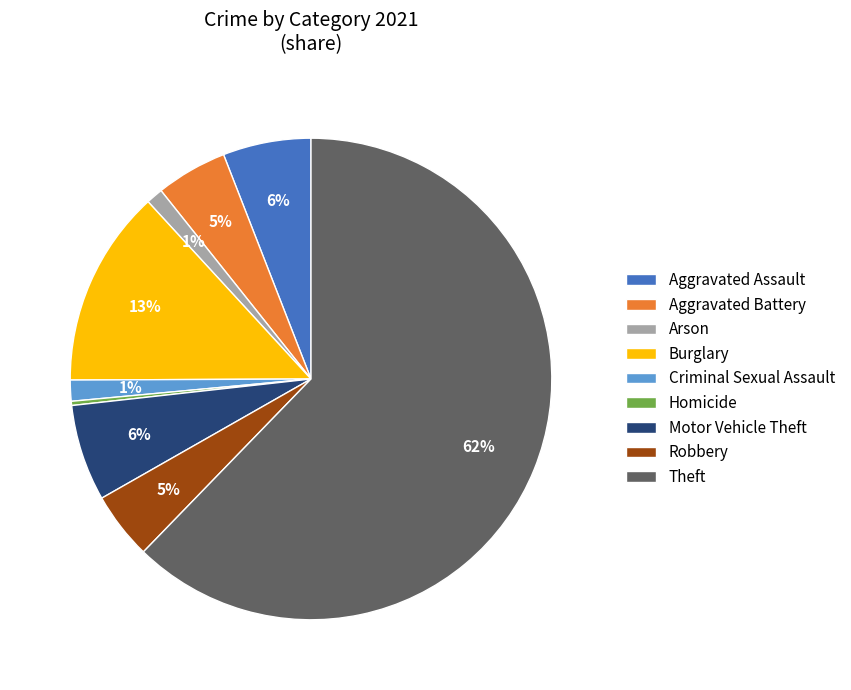

What is the smallest slice in the pie chart?

Homicide